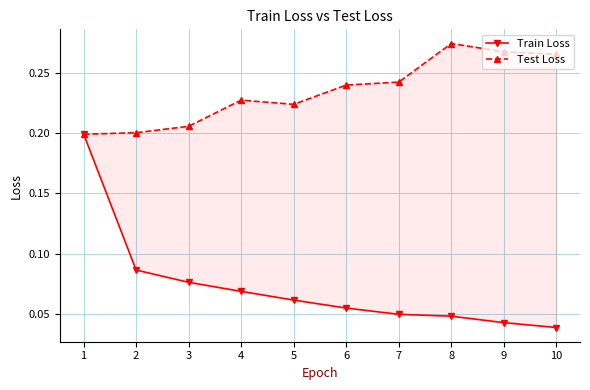

Which category has the lowest value in the Test Loss series?

1